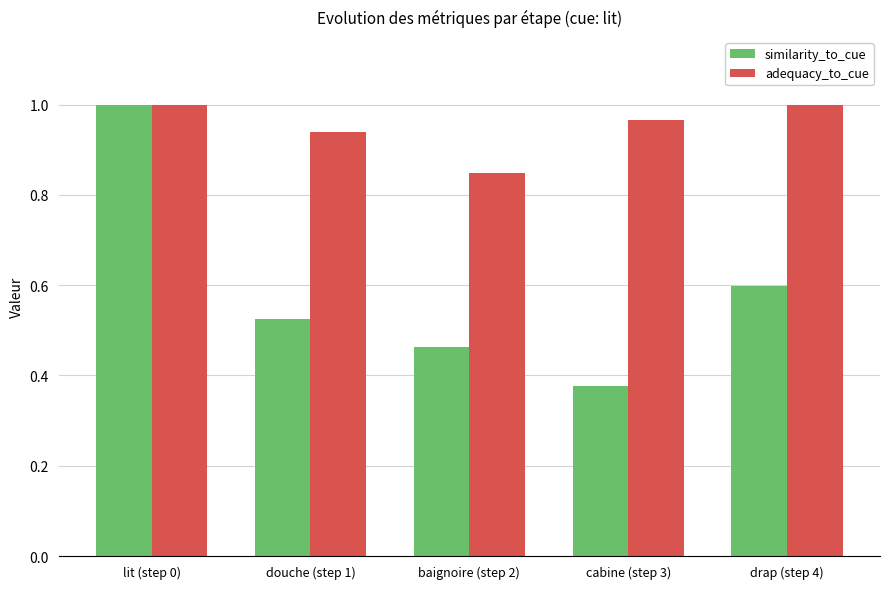

At douche (step 1), list the series in order from smallest to largest.

similarity_to_cue, adequacy_to_cue